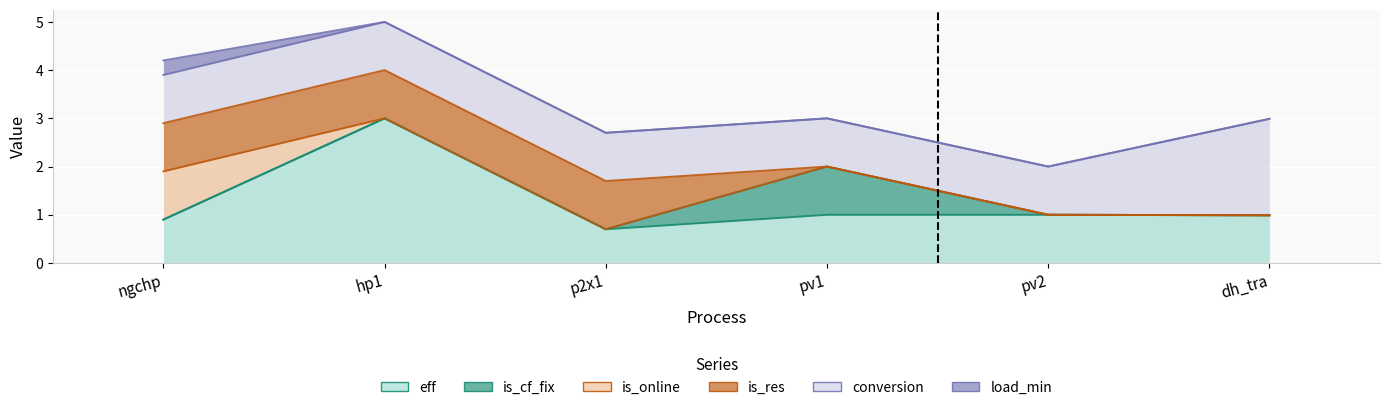

The is_res series shows 1.4 at p2x1. True or false?

False